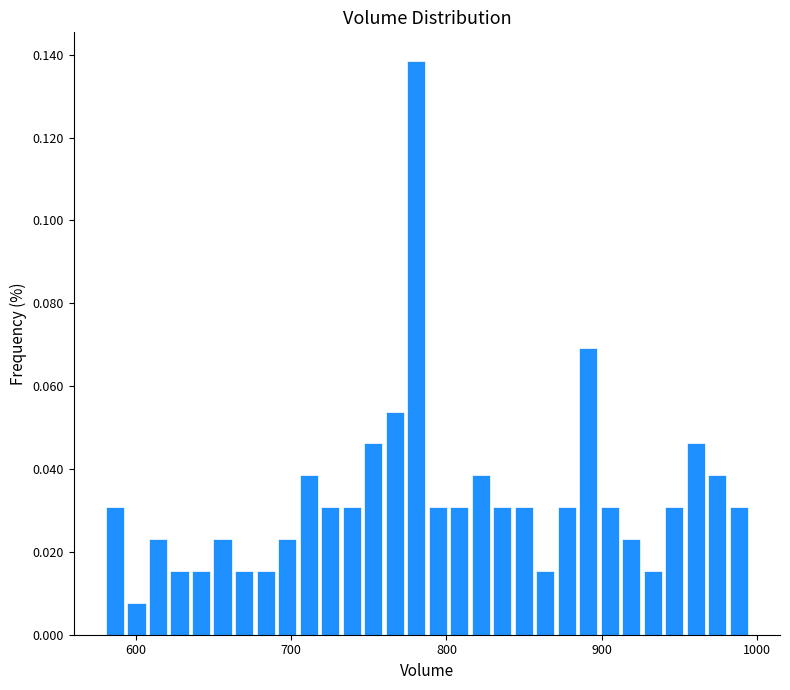

Read against the x-axis, roughly where is the centre of the tallest bar?

780